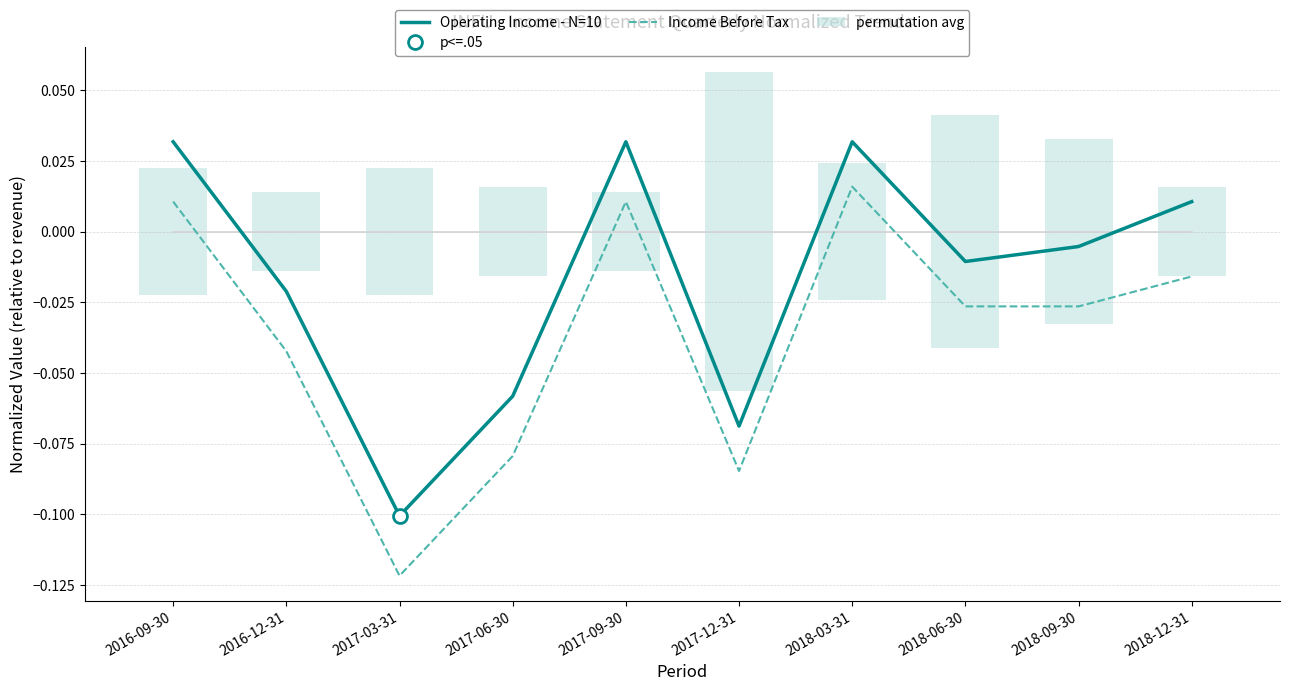

Reading left to right, extract all data points from this chart.

Operating Income - N=10: 2016-09-30=0.0	2016-12-31=-0.0	2017-03-31=-0.1	2017-06-30=-0.1	2017-09-30=0.0	2017-12-31=-0.1	2018-03-31=0.0	2018-06-30=-0.0	2018-09-30=-0.0	2018-12-31=0.0
Income Before Tax: 2016-09-30=0.0	2016-12-31=-0.0	2017-03-31=-0.1	2017-06-30=-0.1	2017-09-30=0.0	2017-12-31=-0.1	2018-03-31=0.0	2018-06-30=-0.0	2018-09-30=-0.0	2018-12-31=-0.0
permutation avg: 2016-09-30=0.0	2016-12-31=0.0	2017-03-31=0.0	2017-06-30=0.0	2017-09-30=0.0	2017-12-31=0.1	2018-03-31=0.0	2018-06-30=0.1	2018-09-30=0.1	2018-12-31=0.0